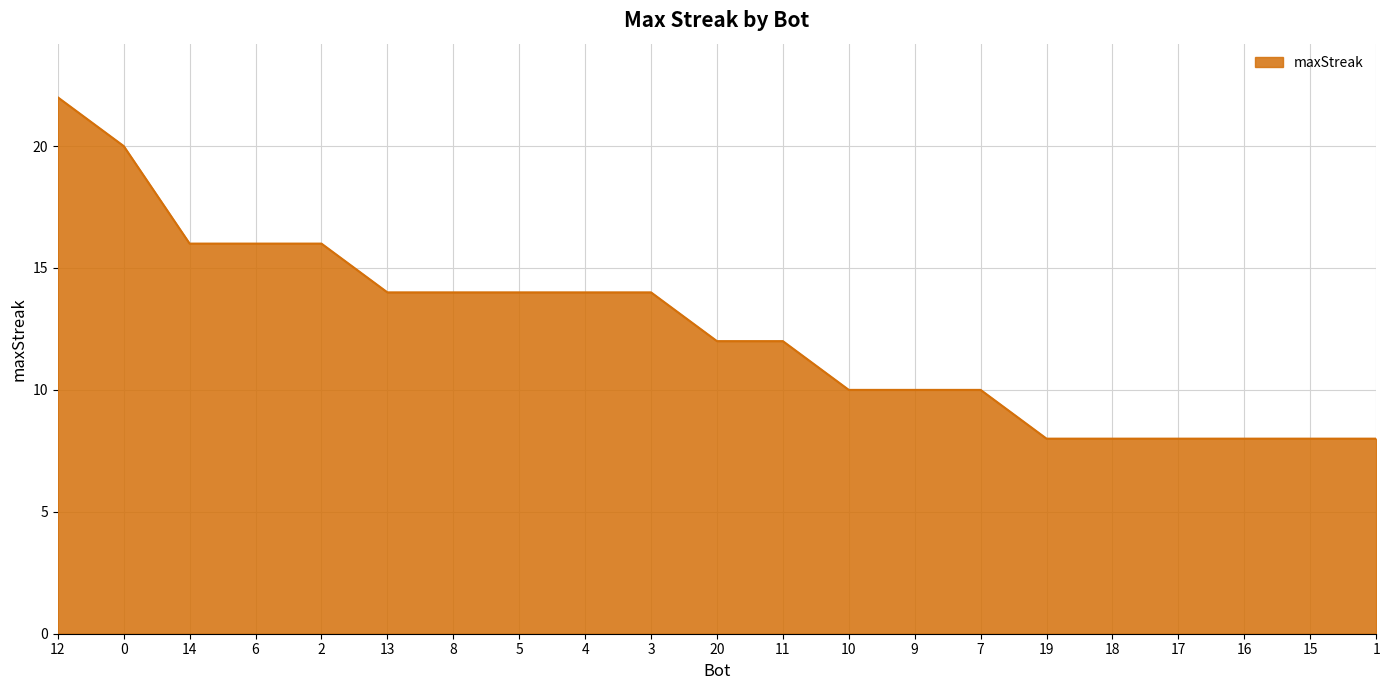

What is the difference between the values at 7 and 4?

4